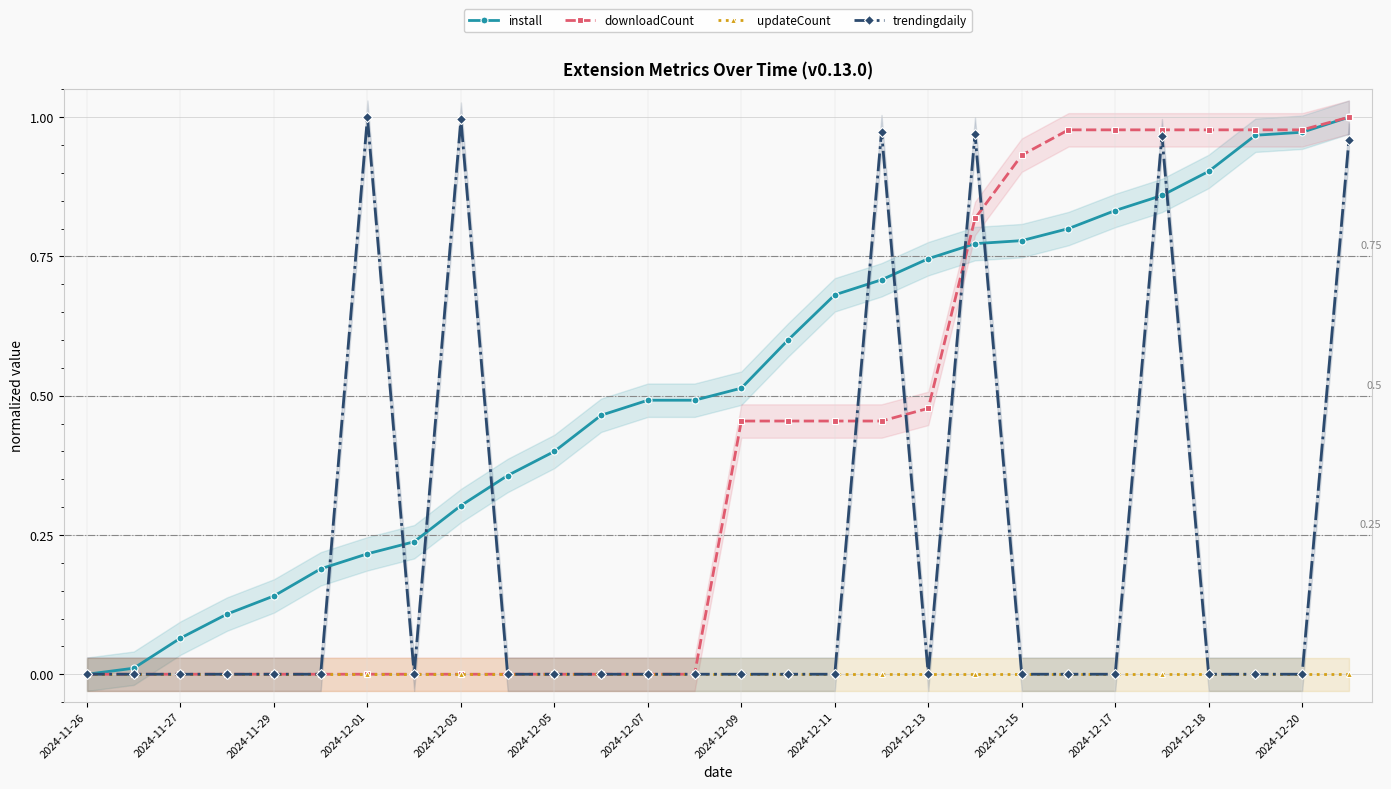

How many distinct data groups are displayed?

4